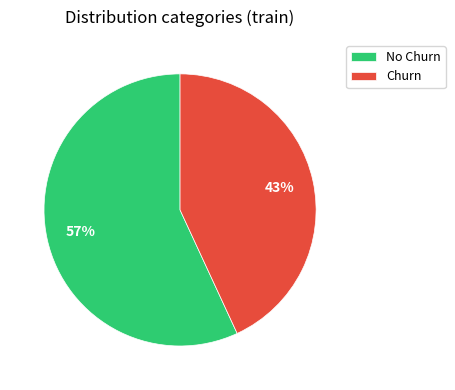

Count the number of slices in the pie.

2